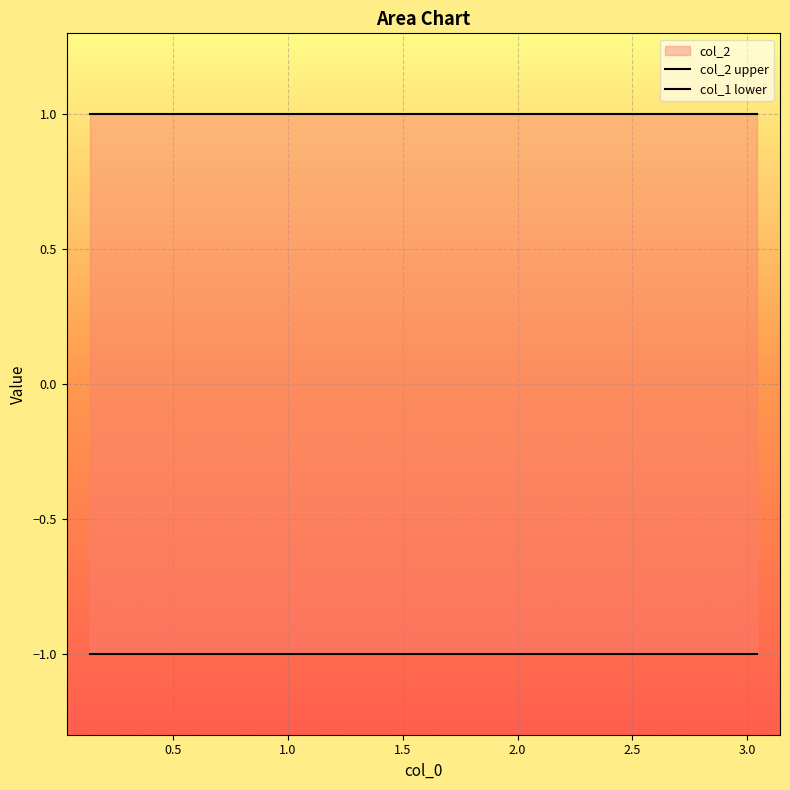

Count the number of categories in the chart.

10